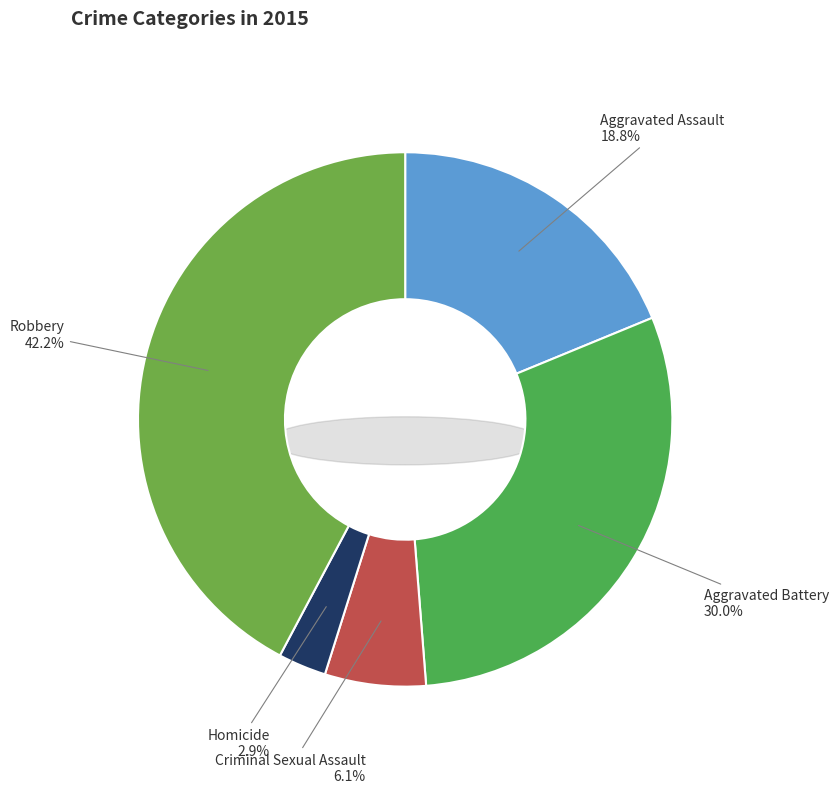

Which category has the smallest portion of the pie?

Homicide